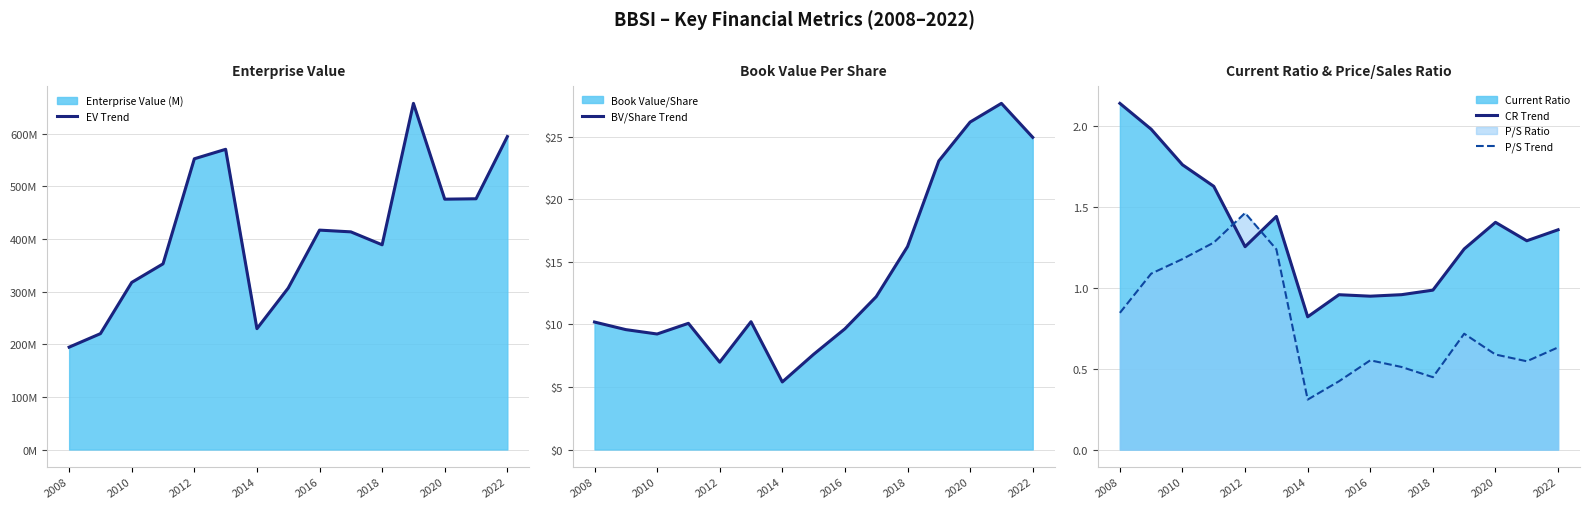

Is the value of P/S Trend at 2018 greater than the value of CR Trend at 2018?

No